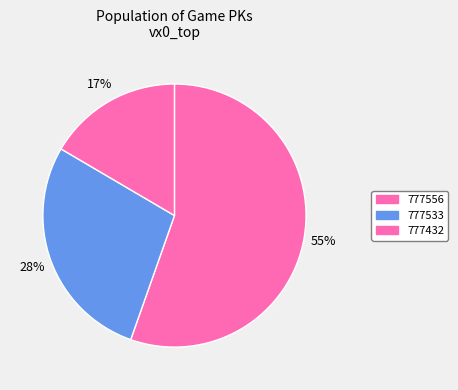

Count the number of slices in the pie.

3